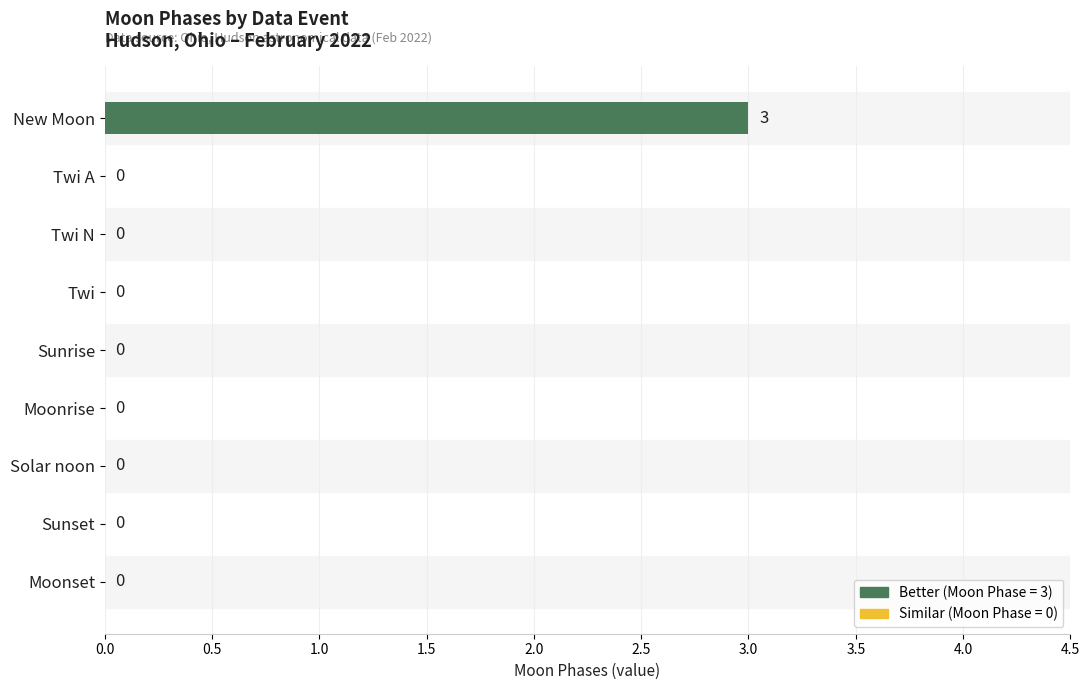

What is the sum of all values?

3